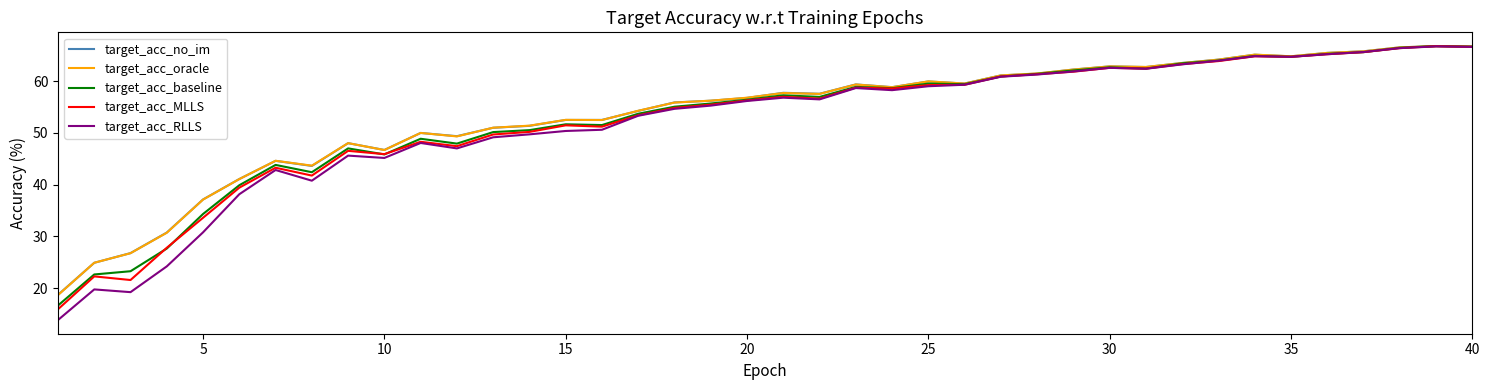

What is the minimum value for target_acc_oracle?

18.7